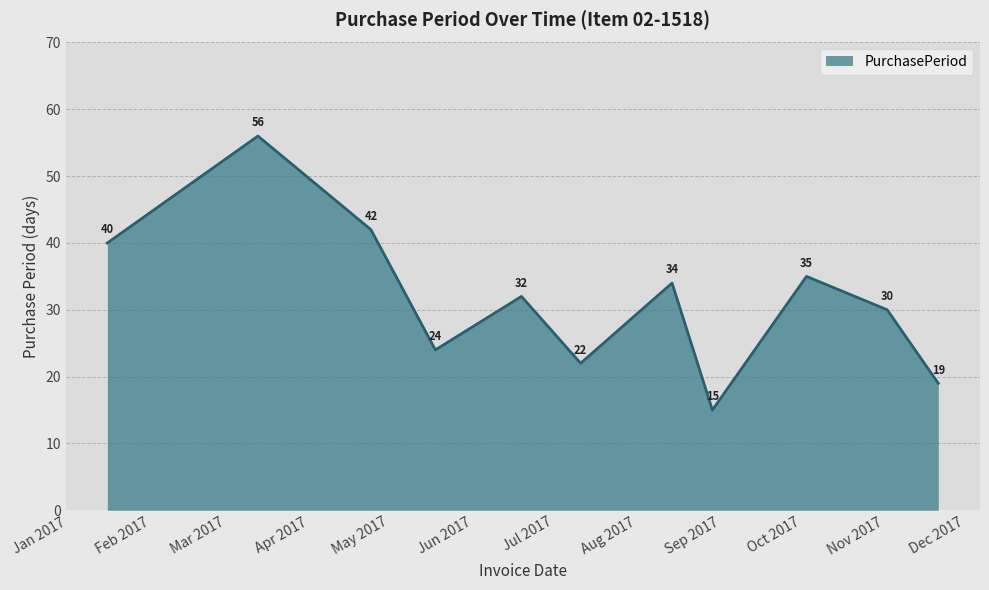

What is the maximum value shown in the chart?

56